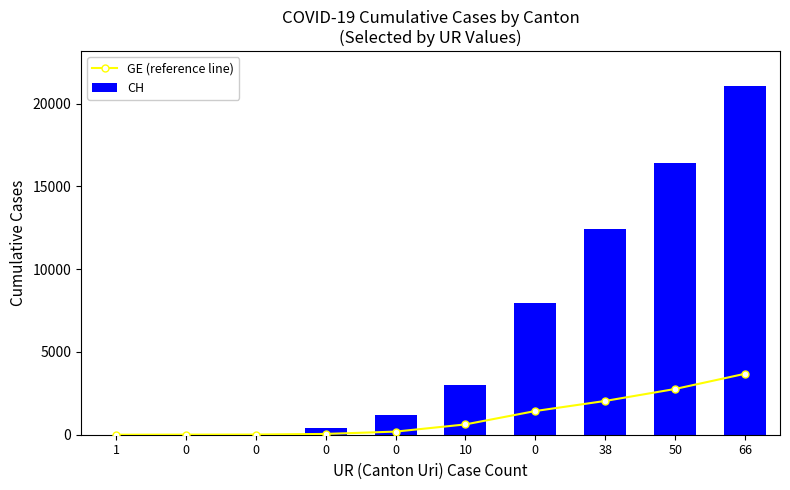

List the labels in order of GE (reference line) value, smallest first.

1, 0, 0, 0, 0, 10, 0, 38, 50, 66